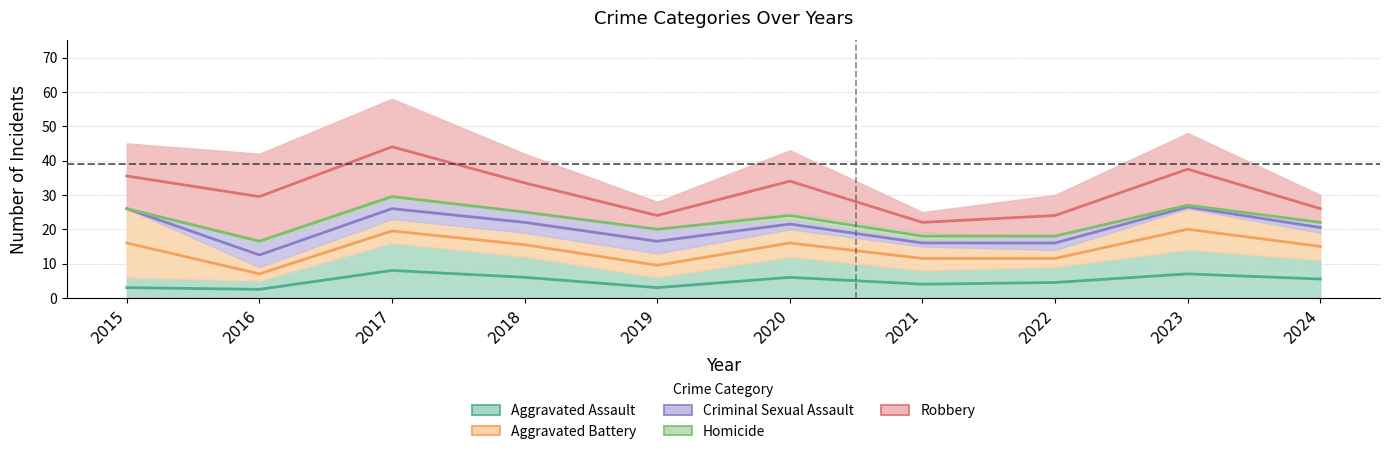

How many lines are shown in the chart?

5